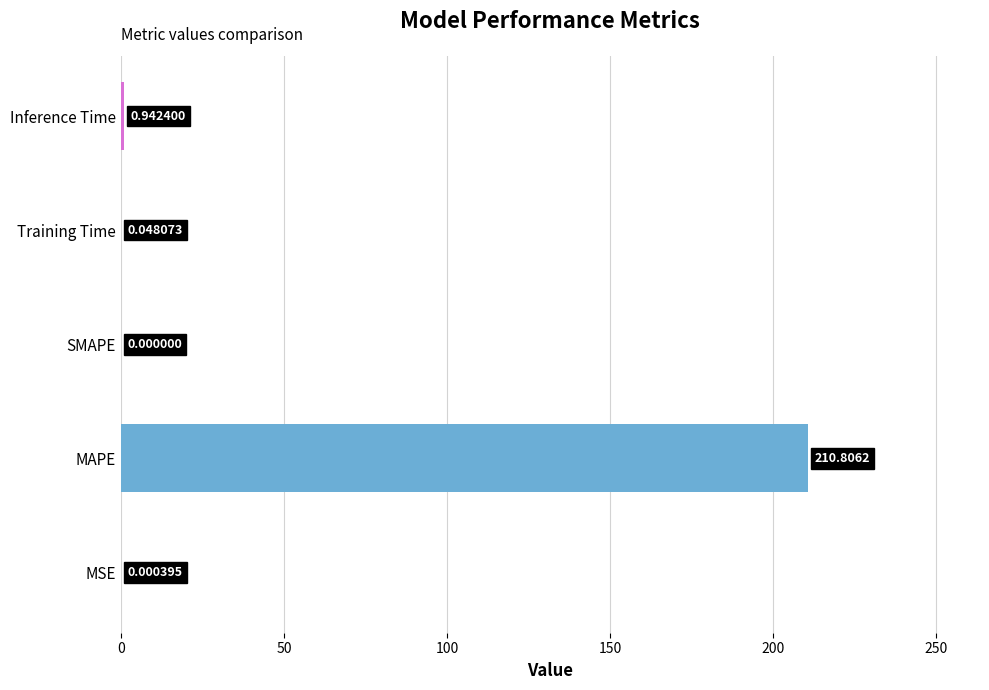

How many values are above zero?

4